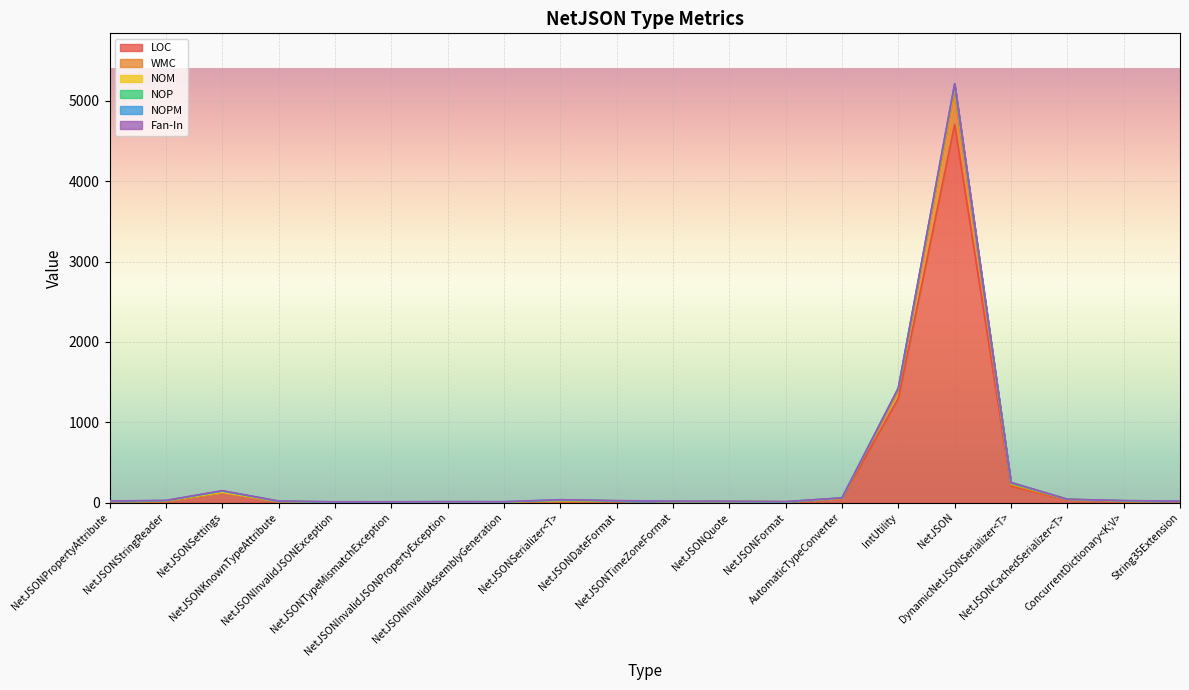

In LOC, how many points are lower than both neighbors (excluding endpoints)?

3